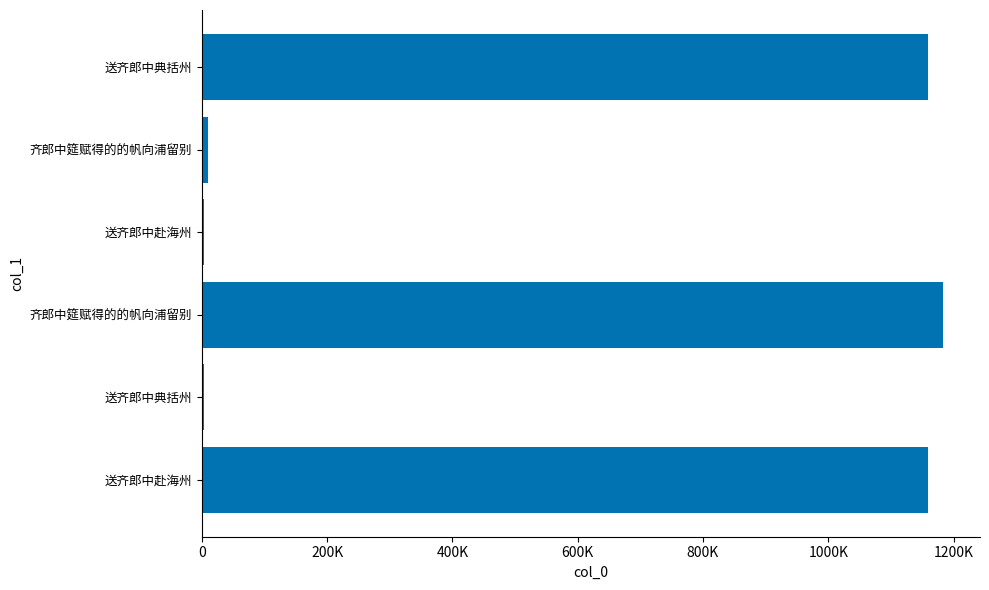

Are the bars horizontal?

Yes